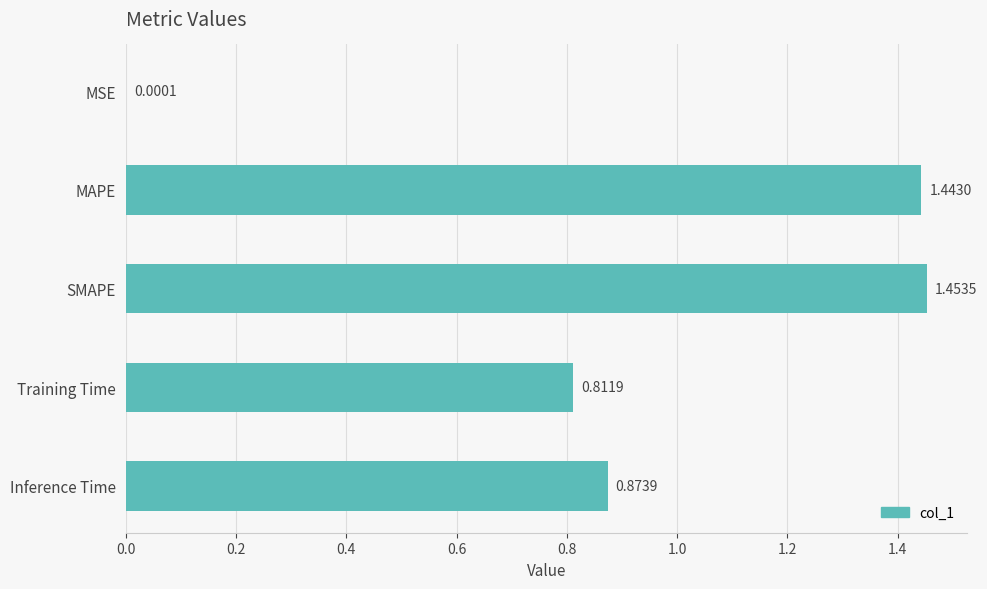

Between Inference Time and MAPE, which is larger?

MAPE